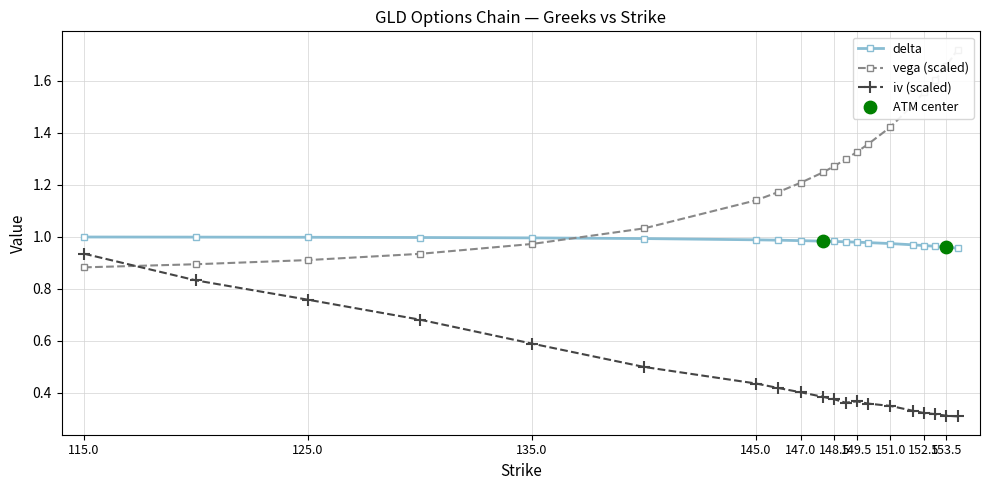

Which series contains the highest Y value?

vega (scaled)